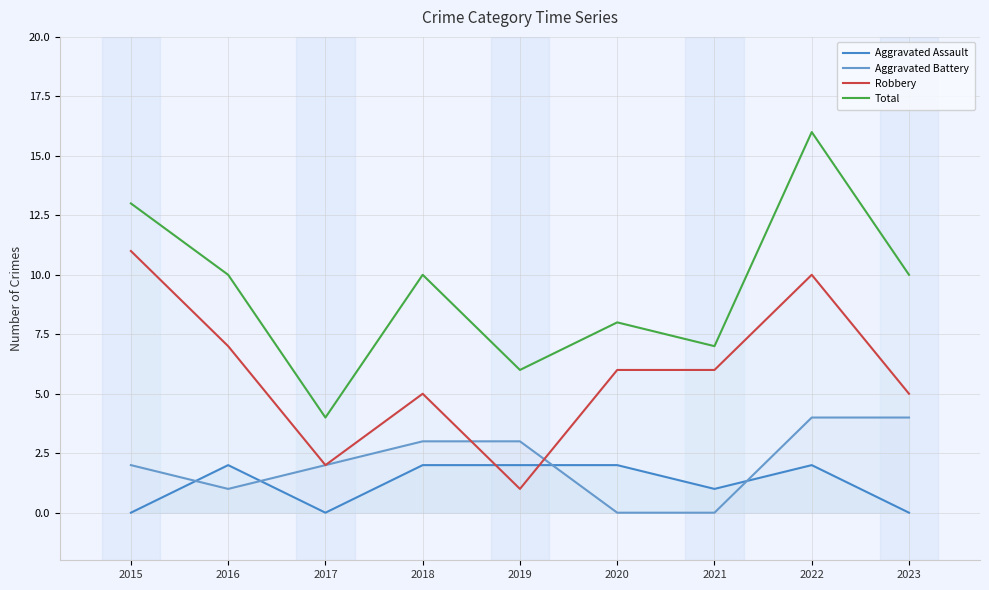

At which category is the sum across all series the highest?

2022